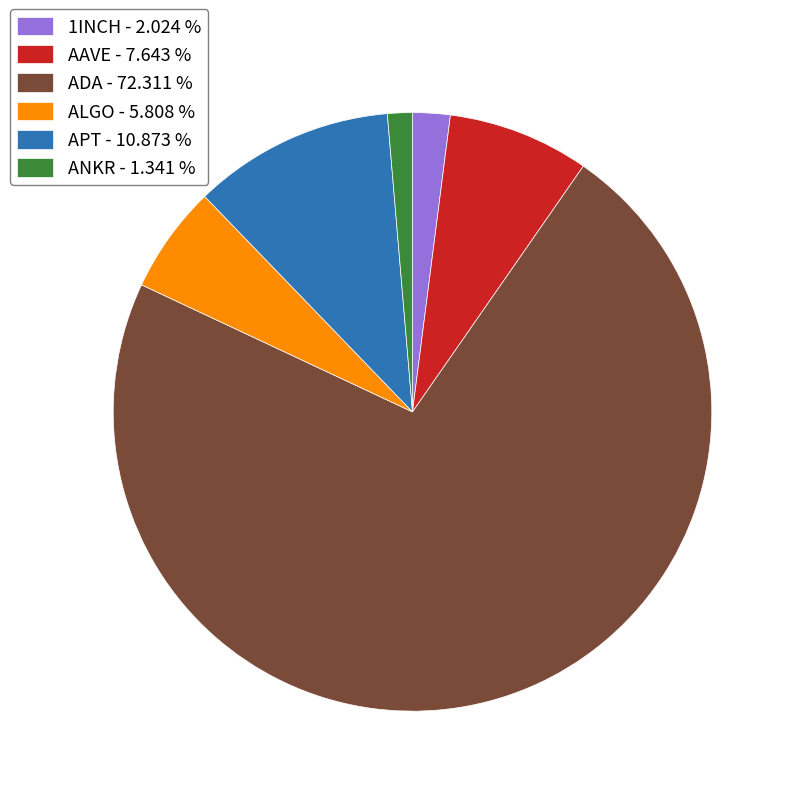

Which category has the biggest portion of the pie?

ADA - 72.311 %